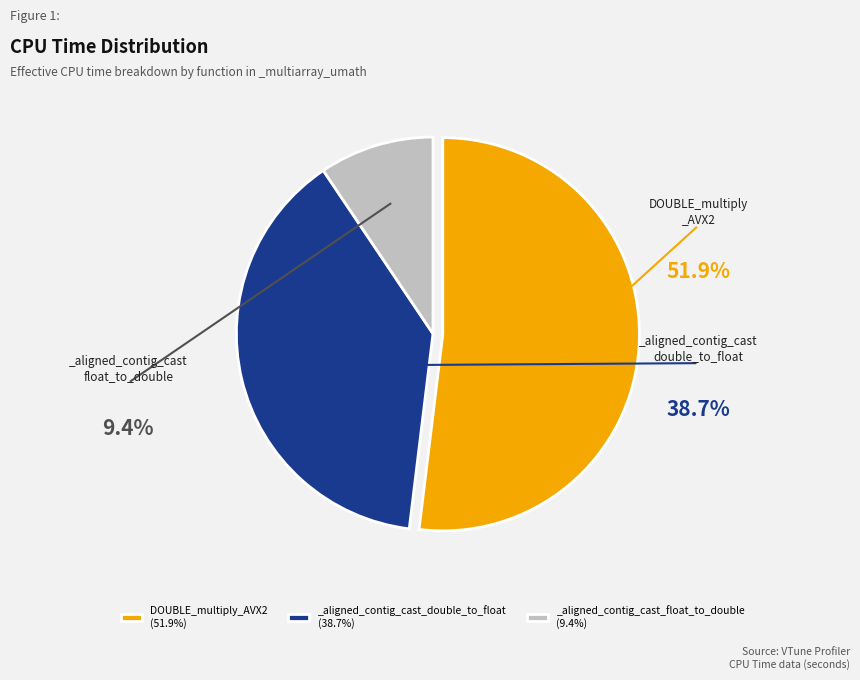

What percentage do _aligned_contig_cast_float_to_double and _aligned_contig_cast_double_to_float together represent?

48.1%